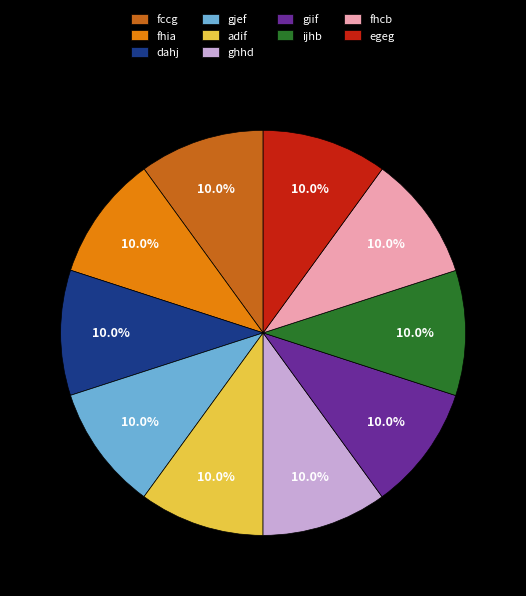

True or false: gjef accounts for 17% of the total.

False